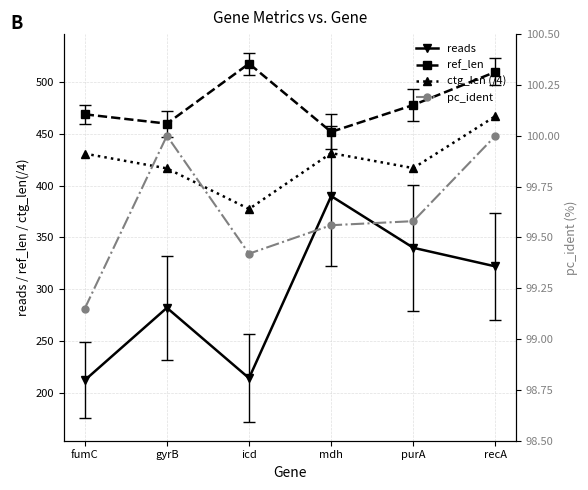

Reading left to right, transcribe all the data shown in this chart.

reads: 212.0	282.0	214.0	390.0	340.0	322.0
ref_len: 469.0	460.0	518.0	452.0	478.0	510.0
ctg_len (/4): 431.0	416.8	377.5	431.5	417.0	467.2
pc_ident: 99.2	100.0	99.4	99.6	99.6	100.0